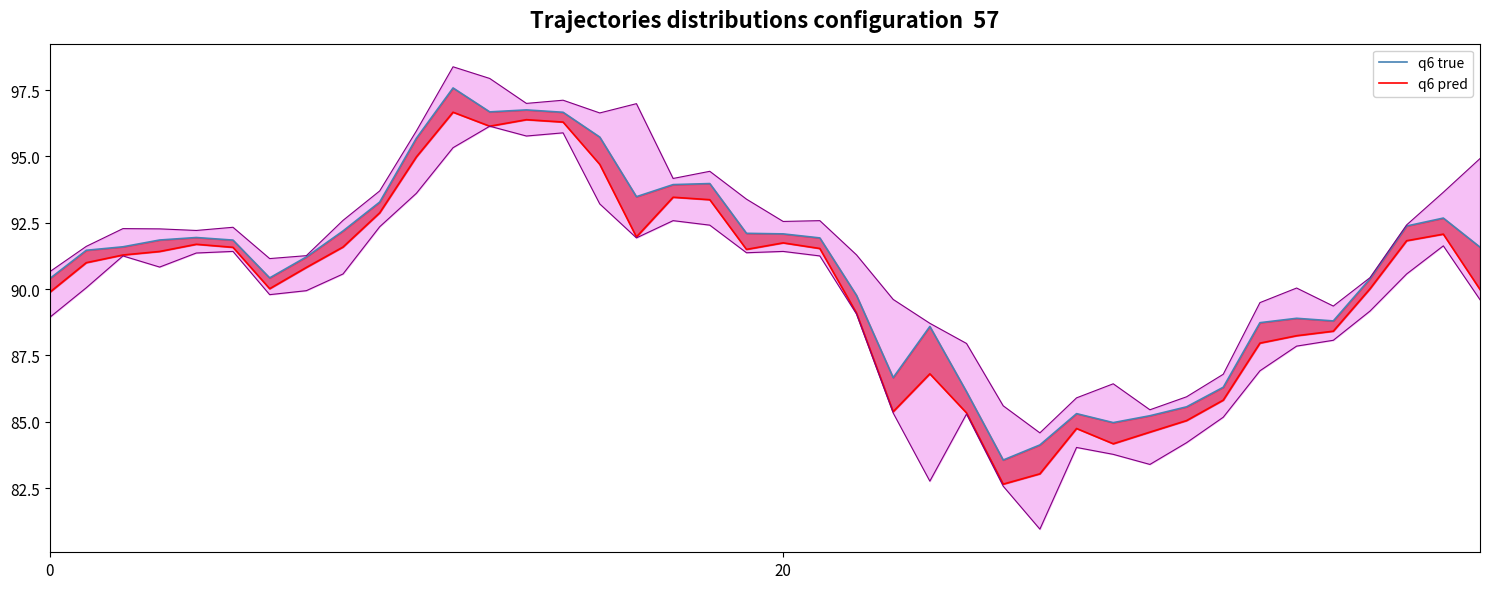

Does the chart have visible grid lines?

No